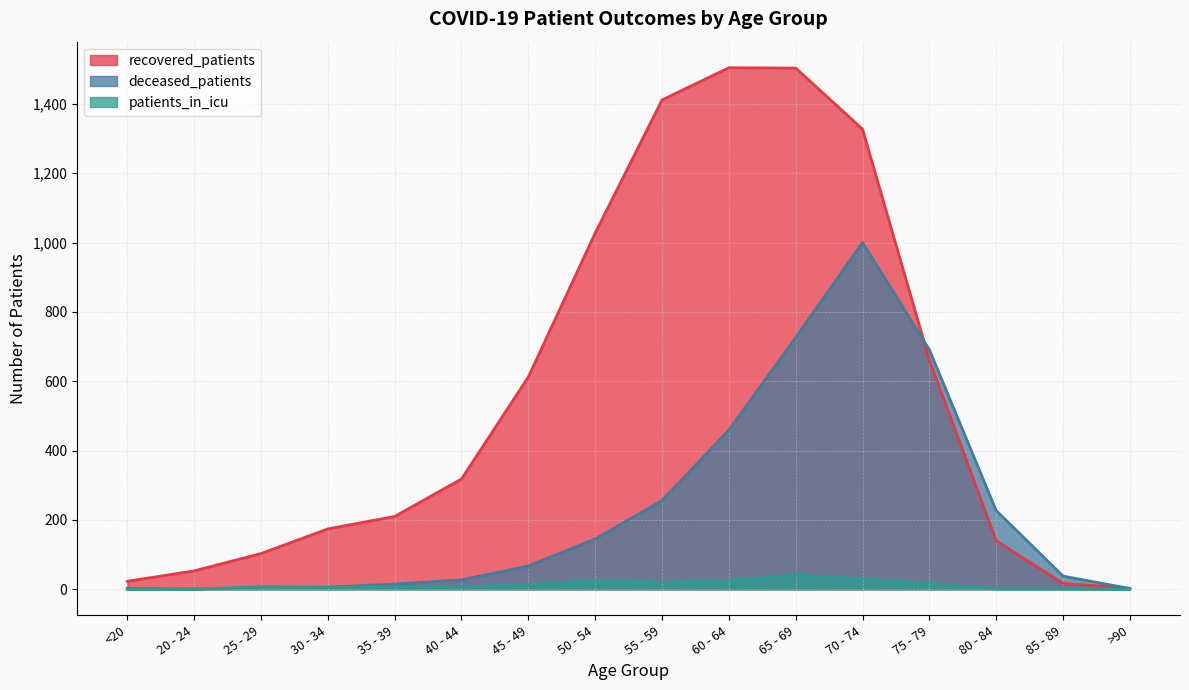

Reading left to right, transcribe all the data shown in this chart.

recovered_patients: 23	53	103	174	210	318	612	1027	1411	1504	1503	1327	661	140	17	3
deceased_patients: 3	0	7	6	15	27	67	145	256	459	726	1000	691	227	38	2
patients_in_icu: 0	1	6	5	8	7	13	26	20	26	41	30	17	1	1	0